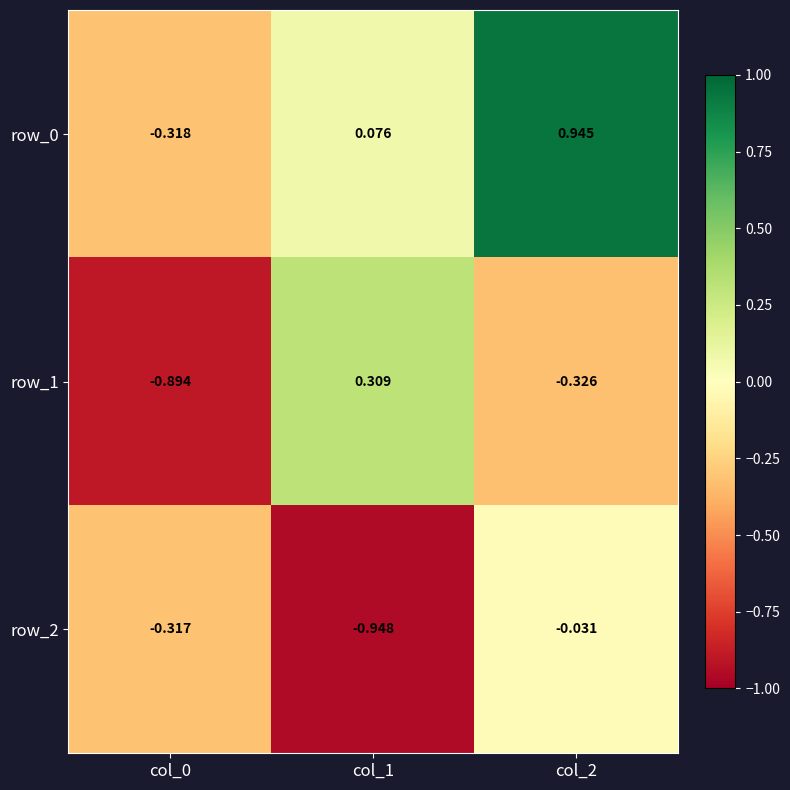

Is the value of row_2 at col_0 greater than the value of row_0 at col_2?

No